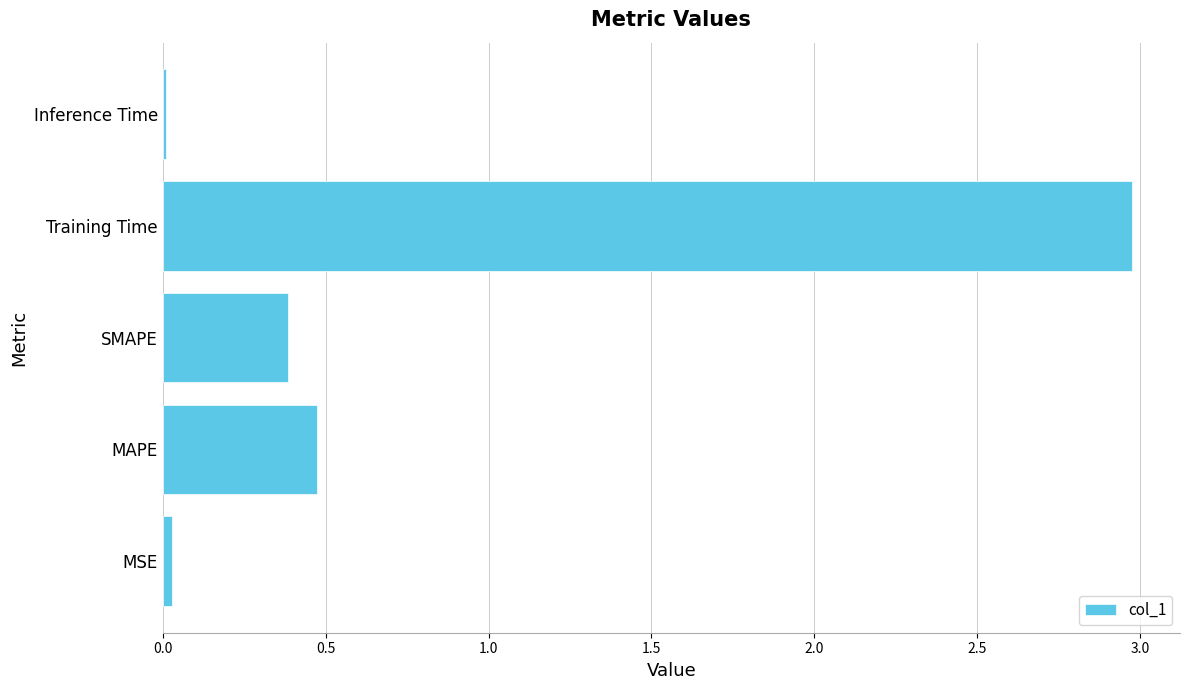

What is the average value?

0.8